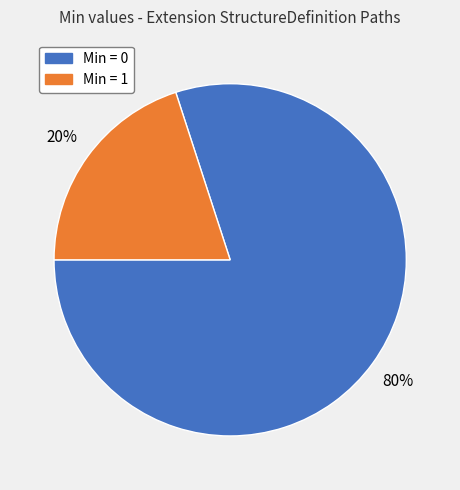

Count the number of slices in the pie.

2